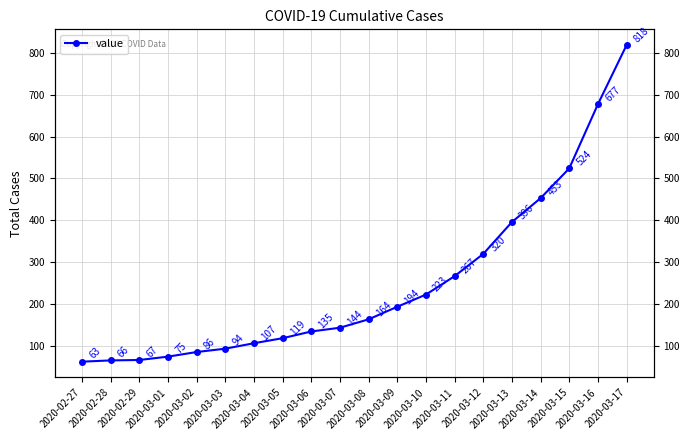

What is the value of the 16th point from the left?

396